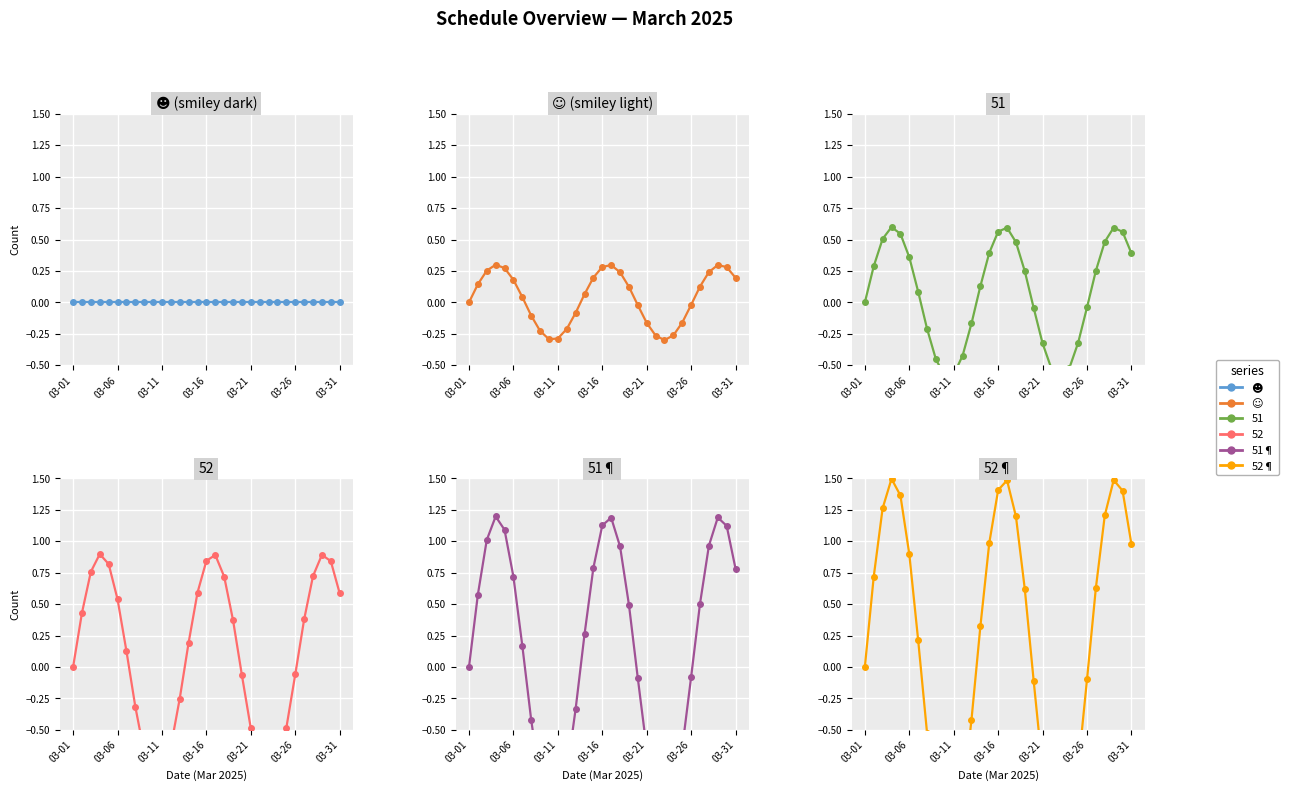

List the labels in order of ☻ value, largest first.

03-01, 03-06, 03-11, 03-16, 03-21, 03-26, 03-31, 7, 8, 9, 10, 11, 12, 13, 14, 15, 16, 17, 18, 19, 20, 21, 22, 23, 24, 25, 26, 27, 28, 29, 30